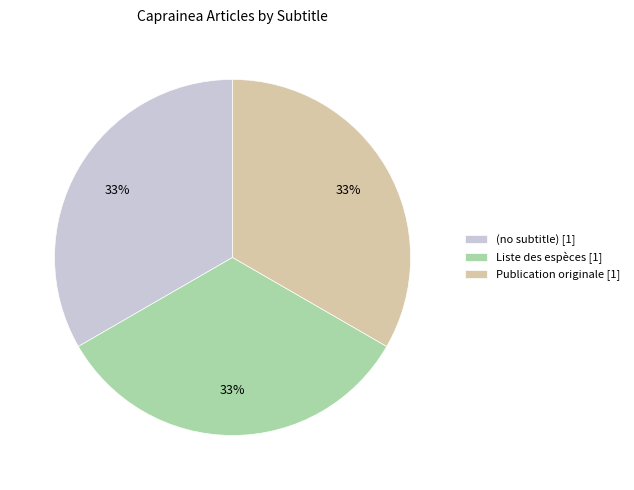

Approximately how many times larger is the value at (no subtitle) [1] compared to Publication originale [1]?

1.0